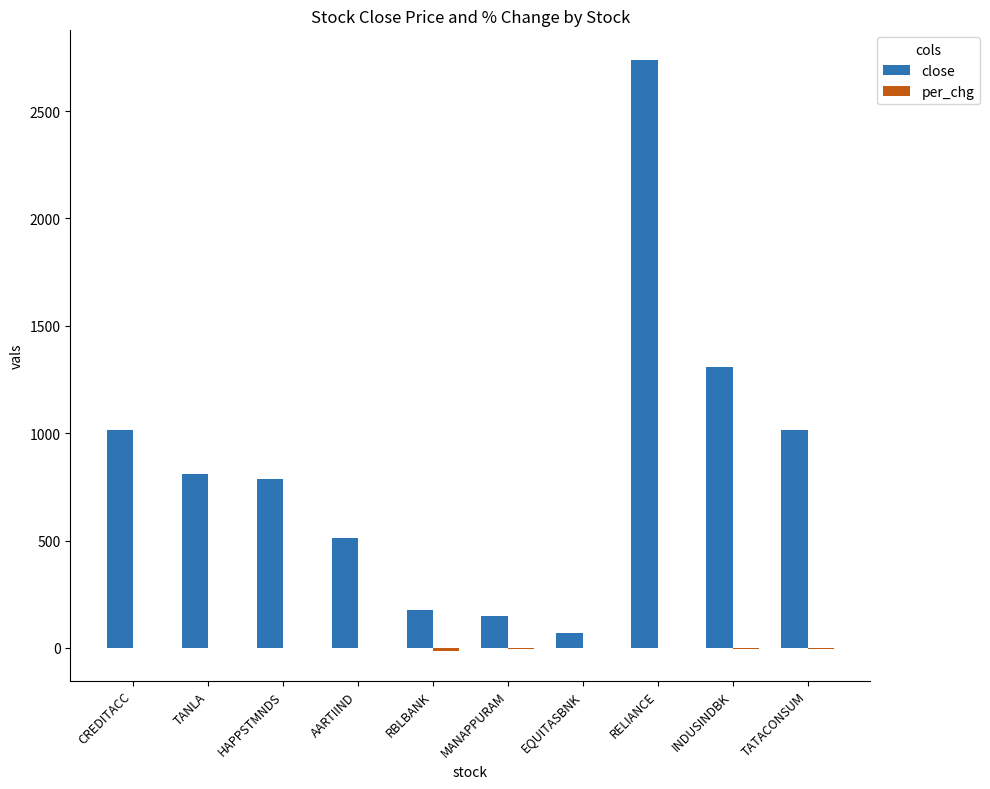

Which series has the widest spread of values?

close